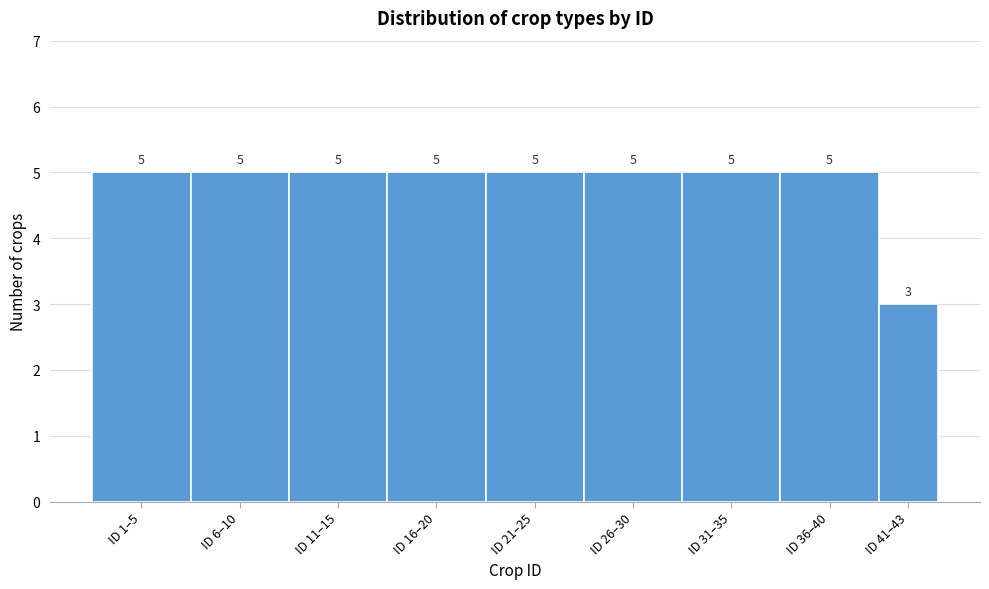

Reading left to right, extract all data points from this chart.

ID 1–5=5	ID 6–10=5	ID 11–15=5	ID 16–20=5	ID 21–25=5	ID 26–30=5	ID 31–35=5	ID 36–40=5	ID 41–43=3